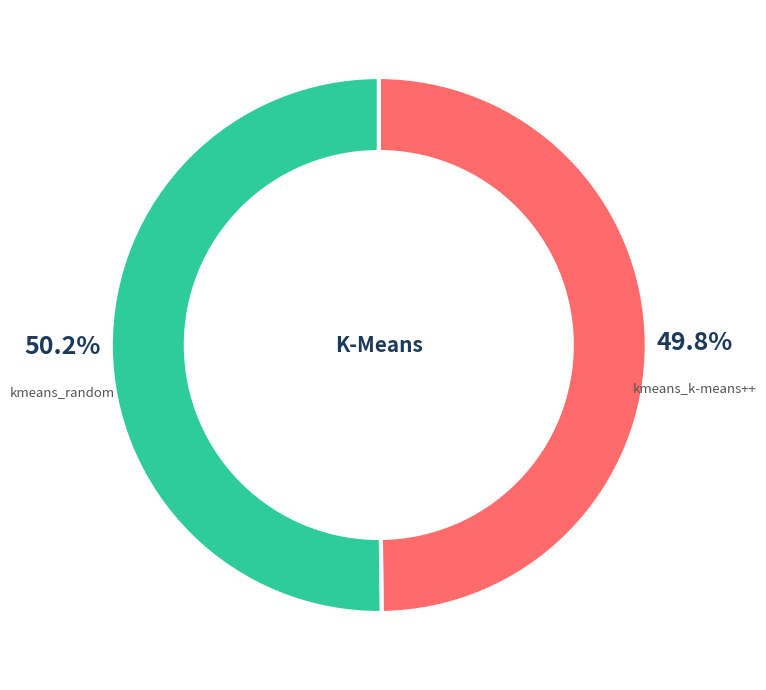

Is there a majority slice in this chart?

Yes